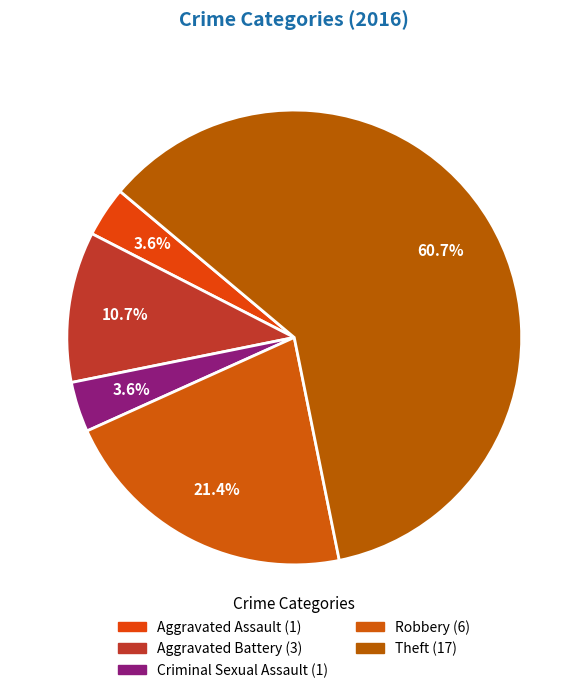

What portion of the pie excludes Robbery?

78.6%